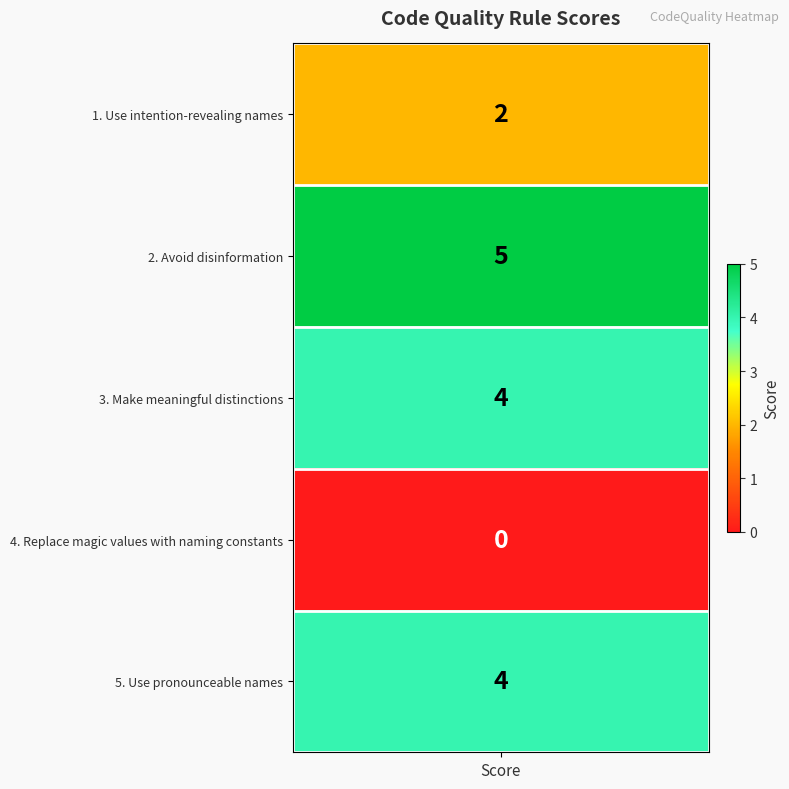

What is the sum of the values at 4. Replace magic values with naming constants and 2. Avoid disinformation?

5